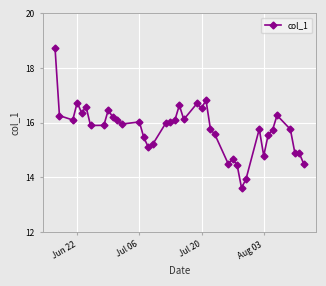

What is the greatest value displayed?

18.8